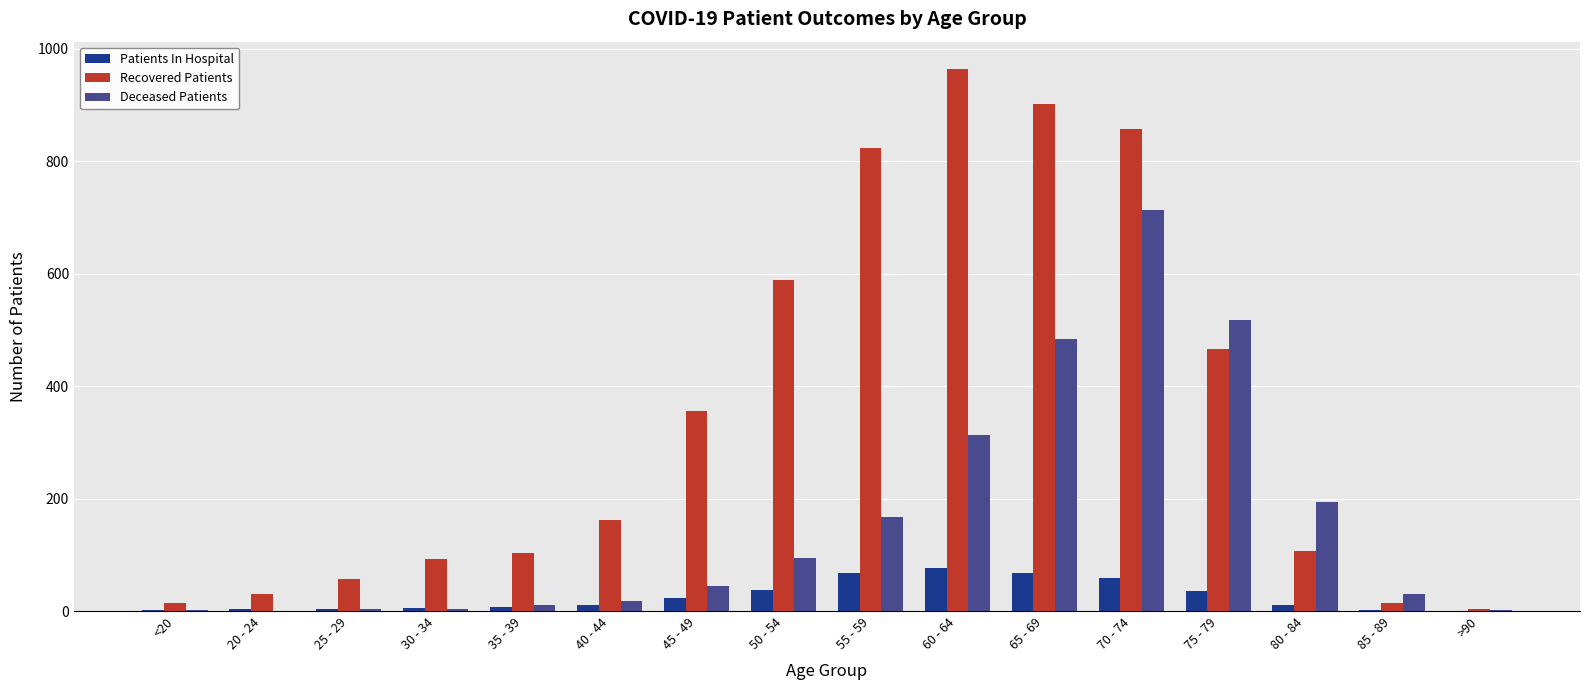

Where is Deceased Patients nearest to the value 356?

60 - 64